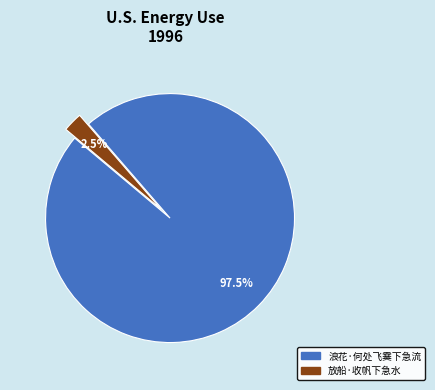

What is the total percentage of 放船·收帆下急水 and 浪花·何处飞霙下急流?

100.0%